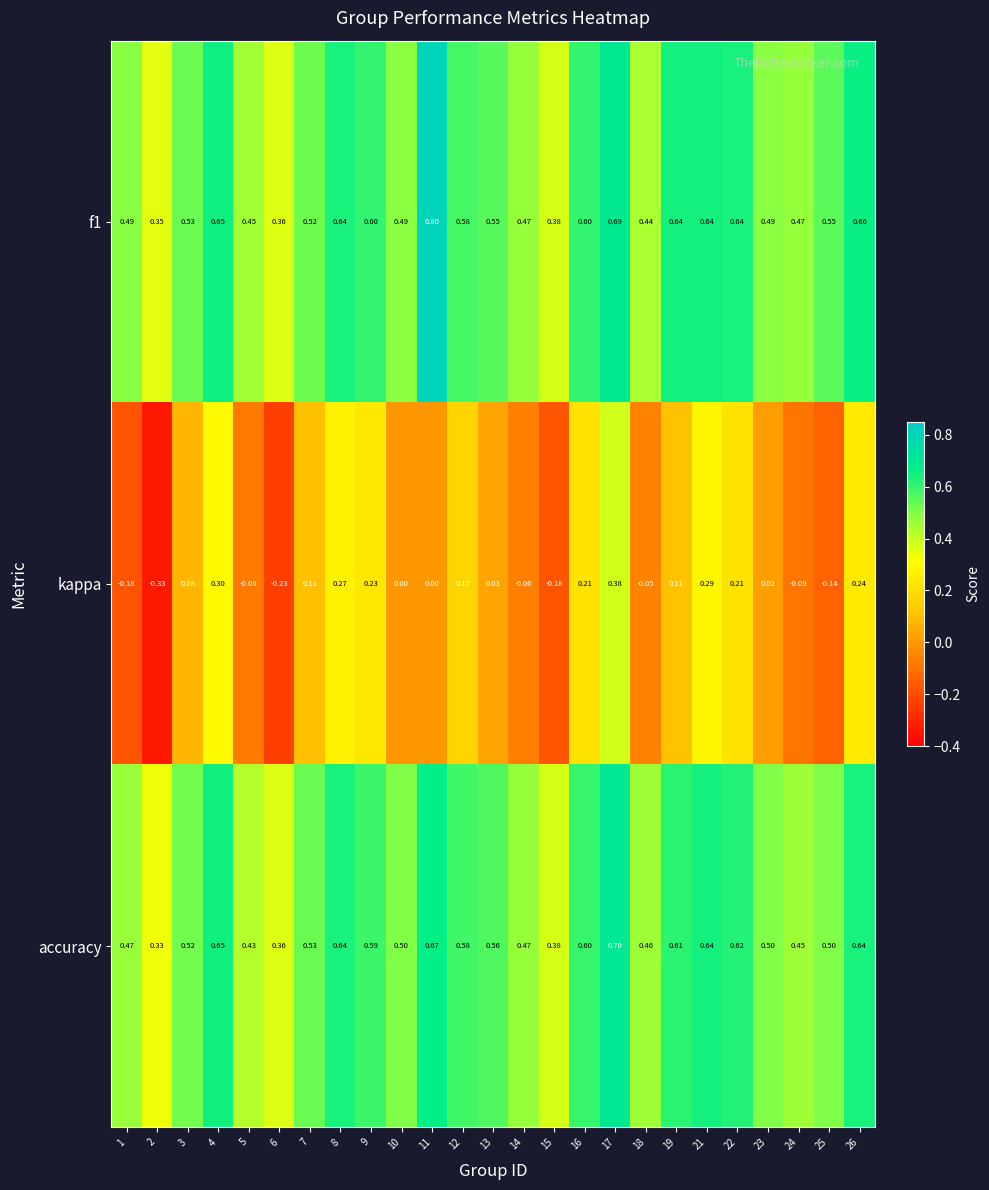

Rank the series at 5 from lowest to highest value.

kappa, accuracy, f1